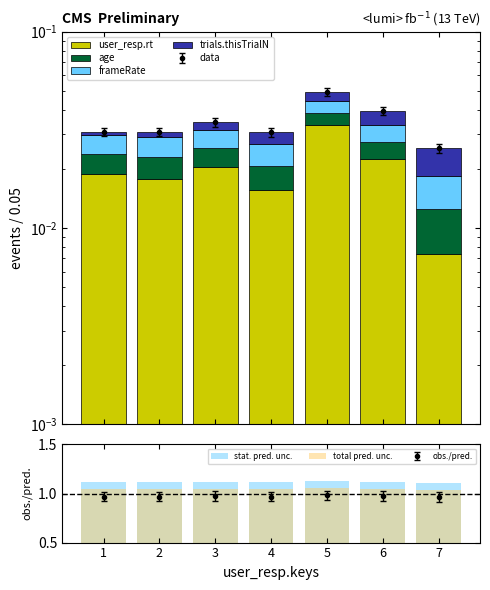

How many categories are shown in the chart?

7